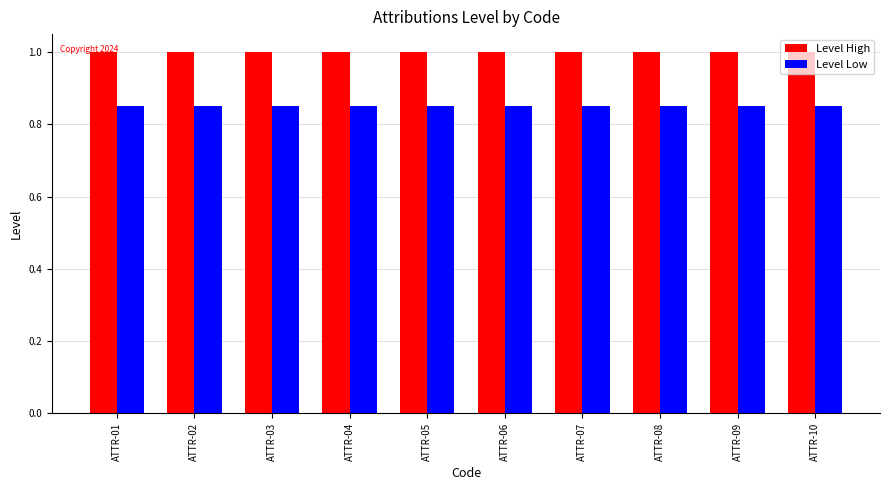

How many bars are there in total?

20